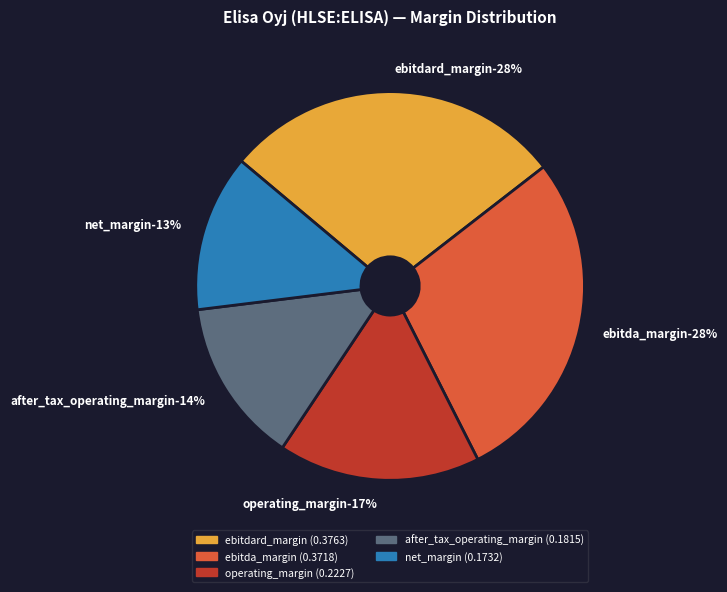

What is the change in value from ebitdard_margin to operating_margin?

-0.2